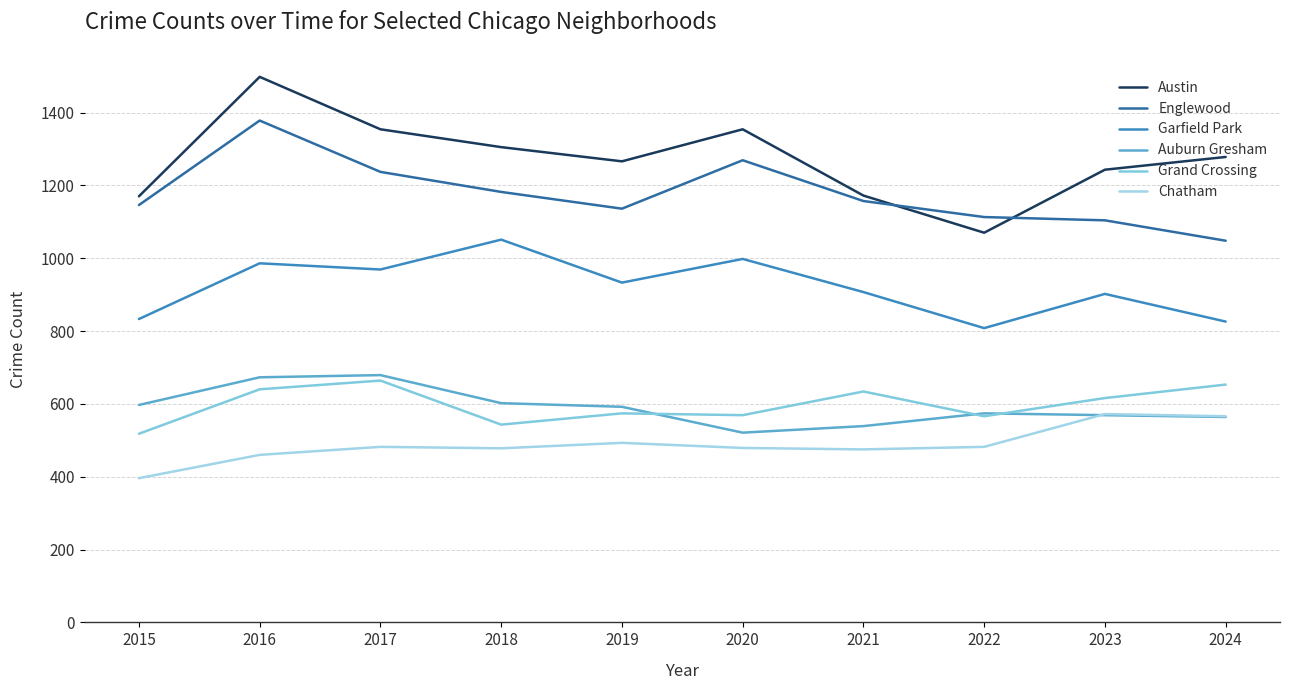

What is the value of the Austin point at the 2nd from the left?

1498